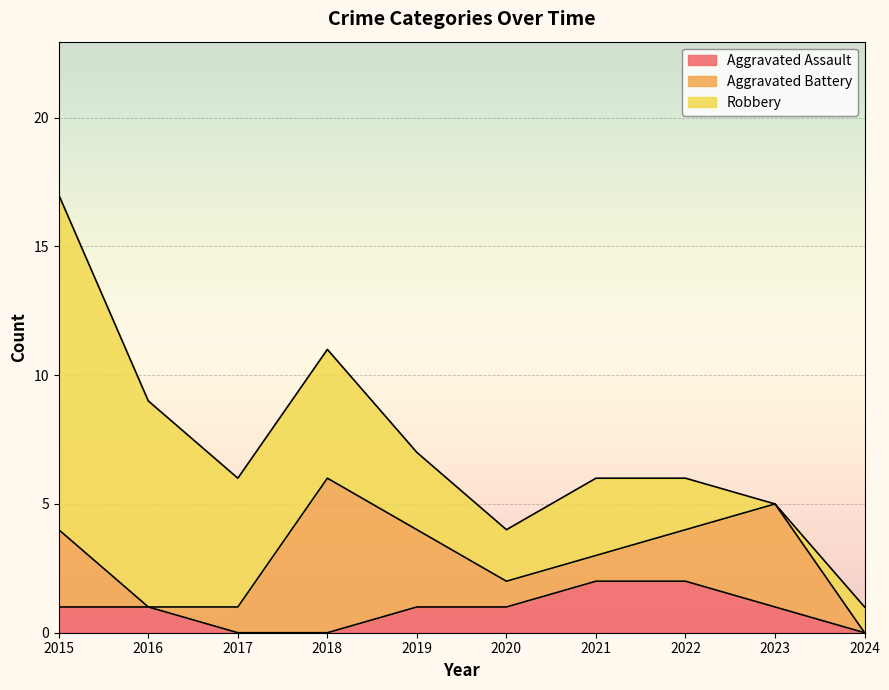

True or false: Aggravated Battery and Aggravated Assault cross at least once.

True